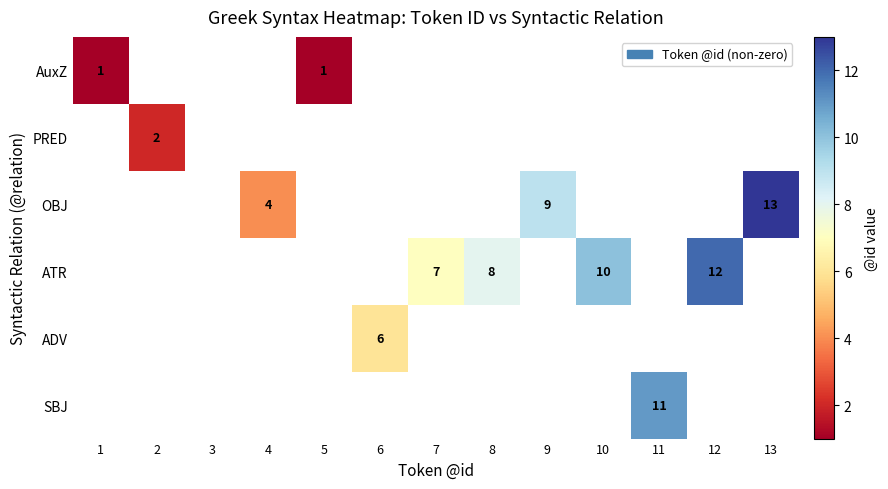

Is it true that ADV equals 3.4 at 6?

False